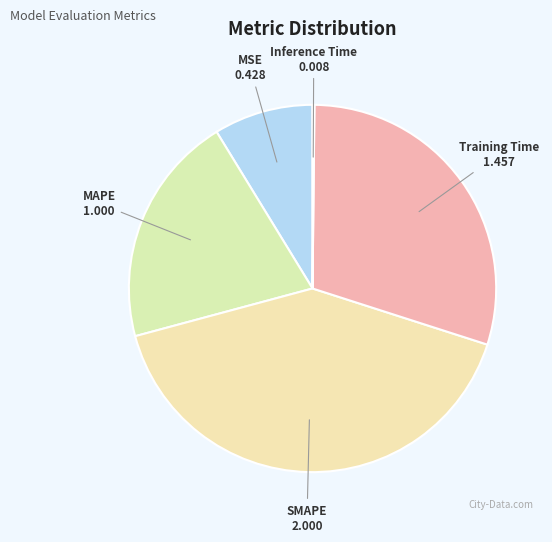

Combined, do MSE and SMAPE account for over 50%?

No